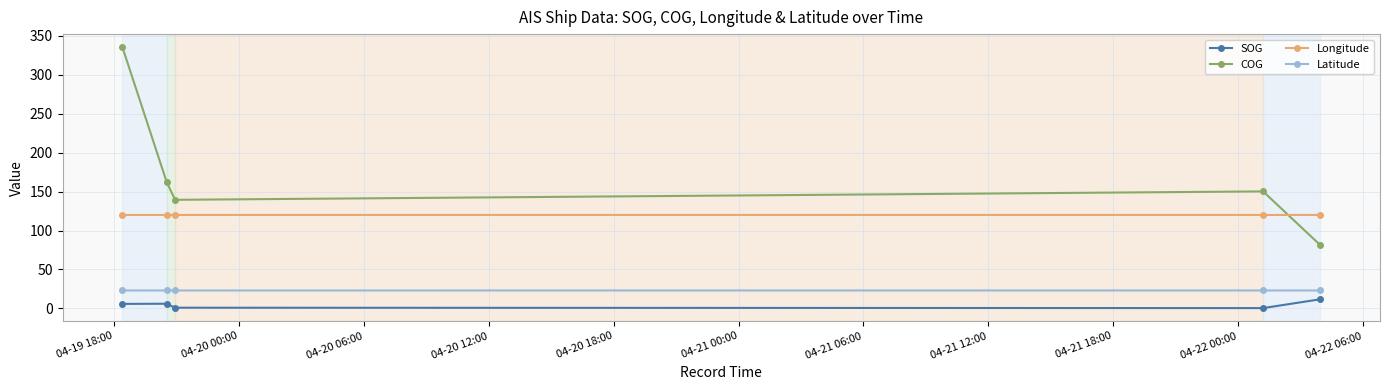

Which series has the largest total across all categories?

COG